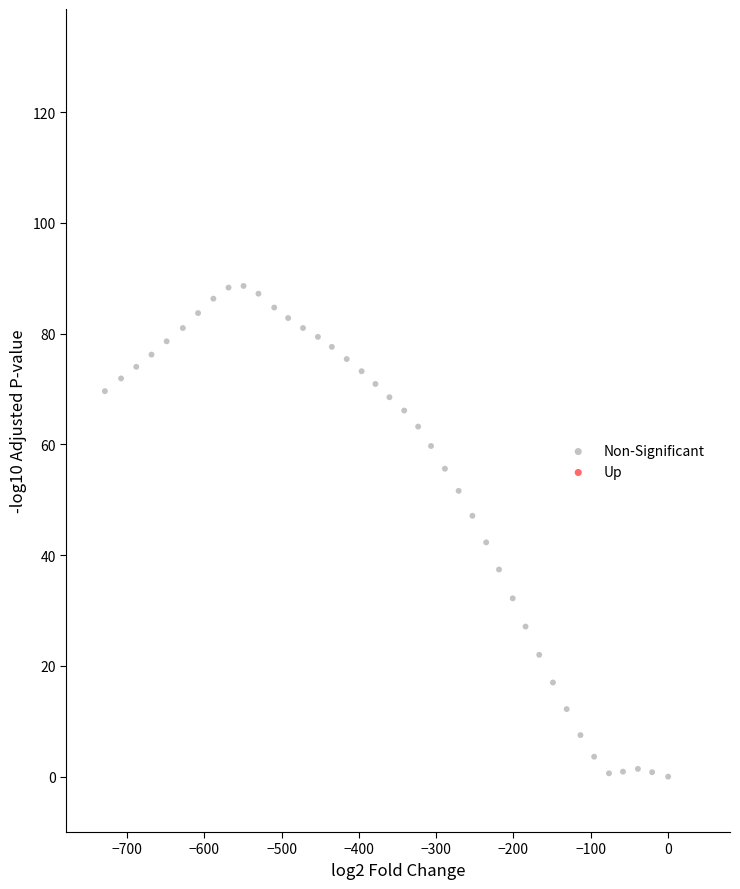

What is the range of Y values (max minus min)?

88.6